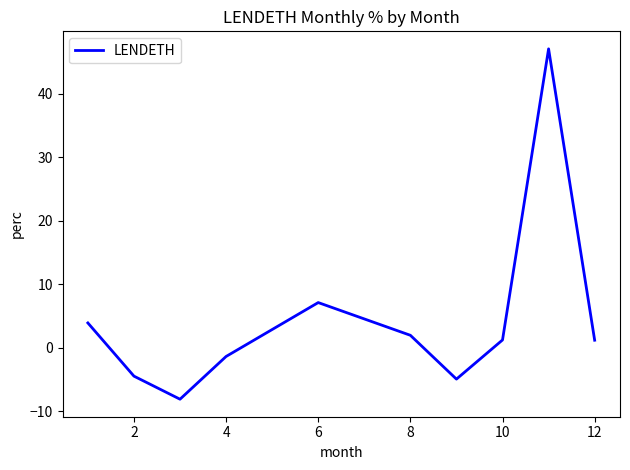

Reading left to right, extract all data points from this chart.

3.9	-4.5	-8.1	-1.4	7.1	2.0	-4.9	1.2	47.1	1.2